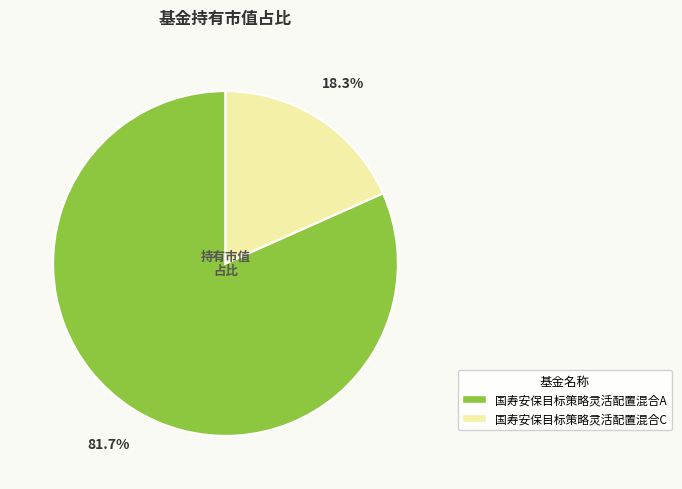

Which slice is the smallest?

国寿安保目标策略灵活配置混合C